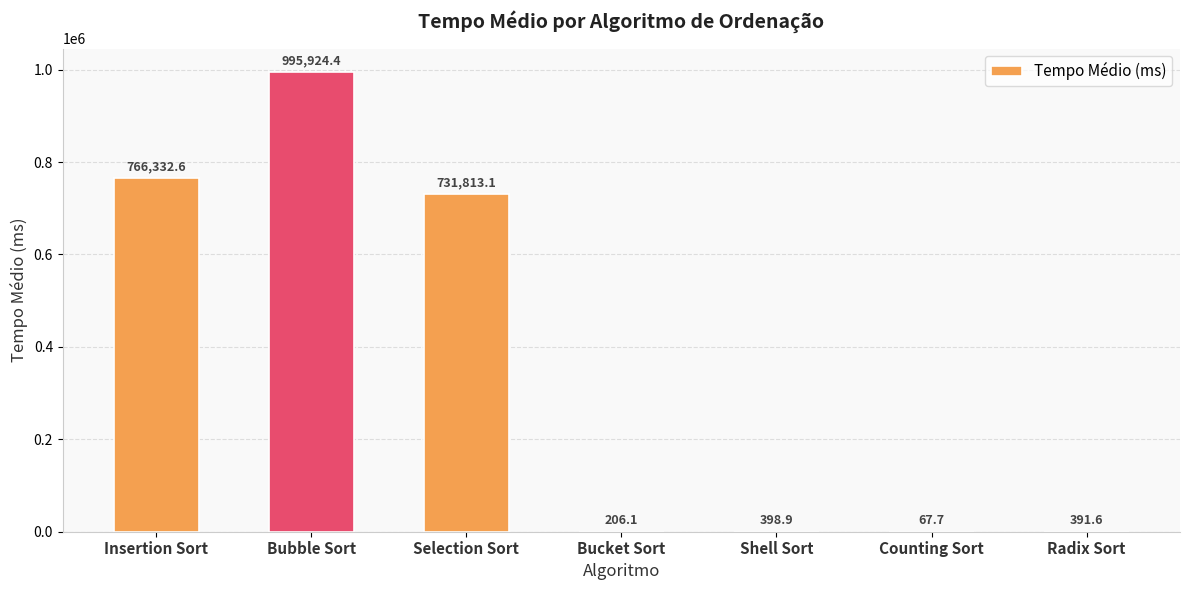

Between Selection Sort and Bucket Sort, which is larger?

Selection Sort